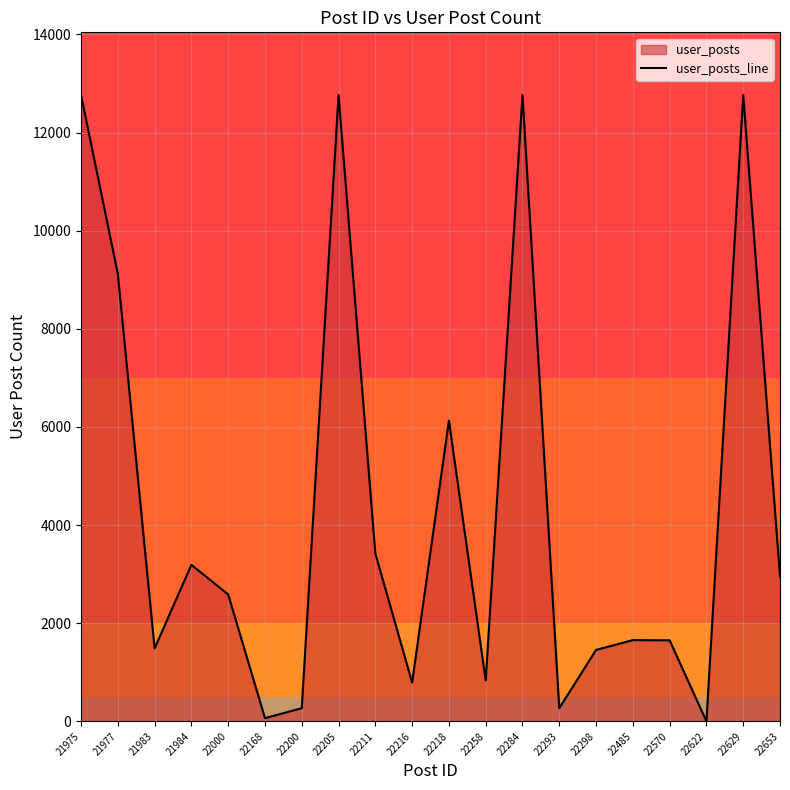

What is the value of the 11th point from the left?

6129